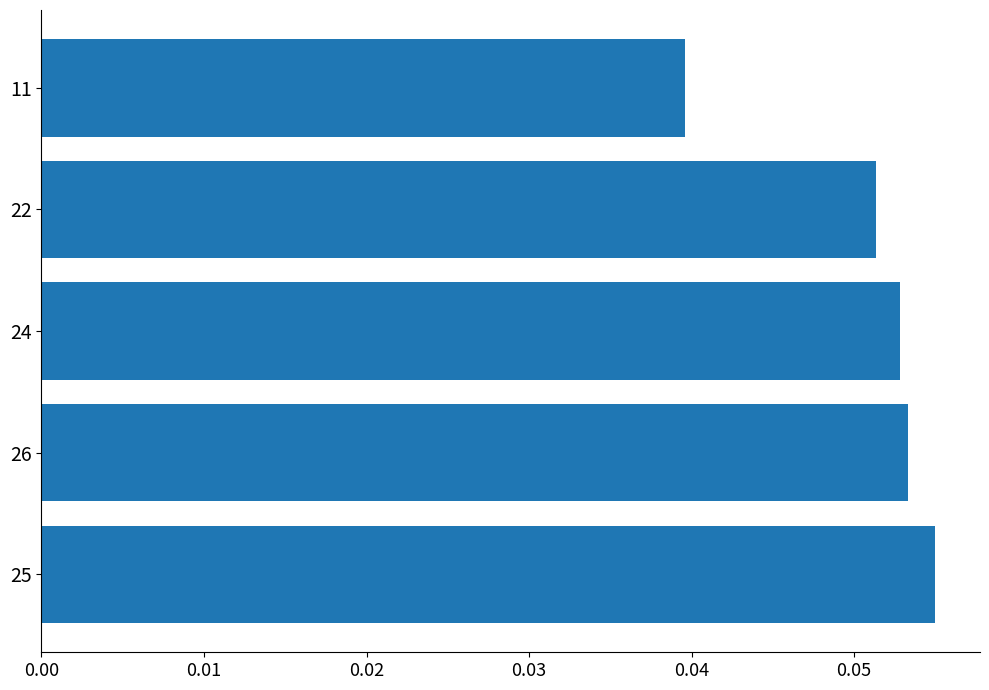

Which category has the highest value across all series?

25